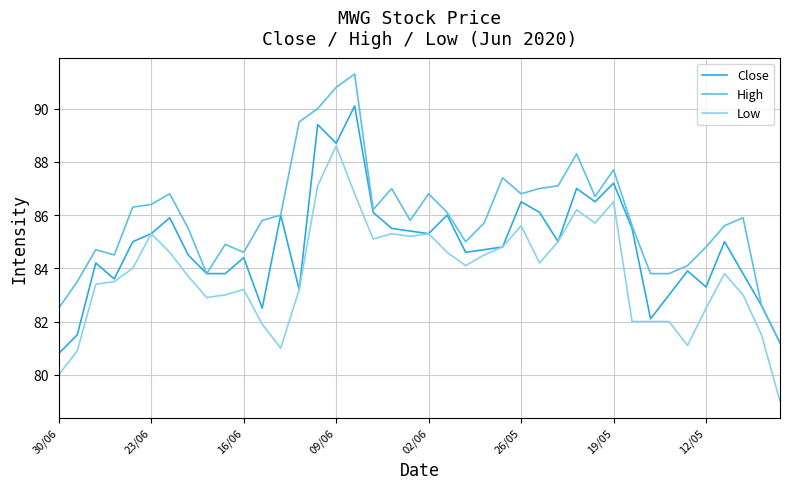

Rank the series by their maximum value, from highest to lowest.

High, Close, Low